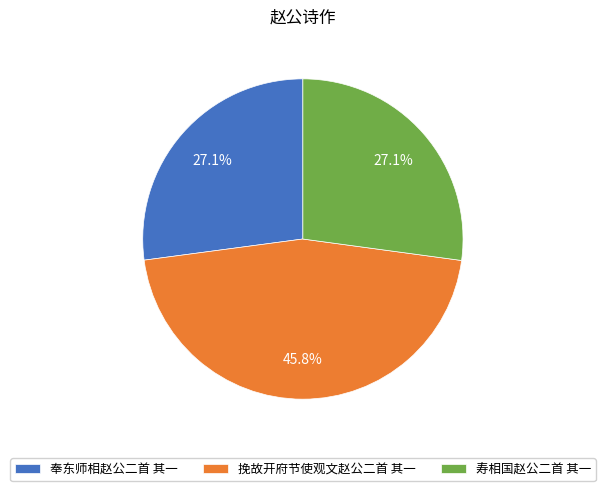

Count the number of slices in the pie.

3